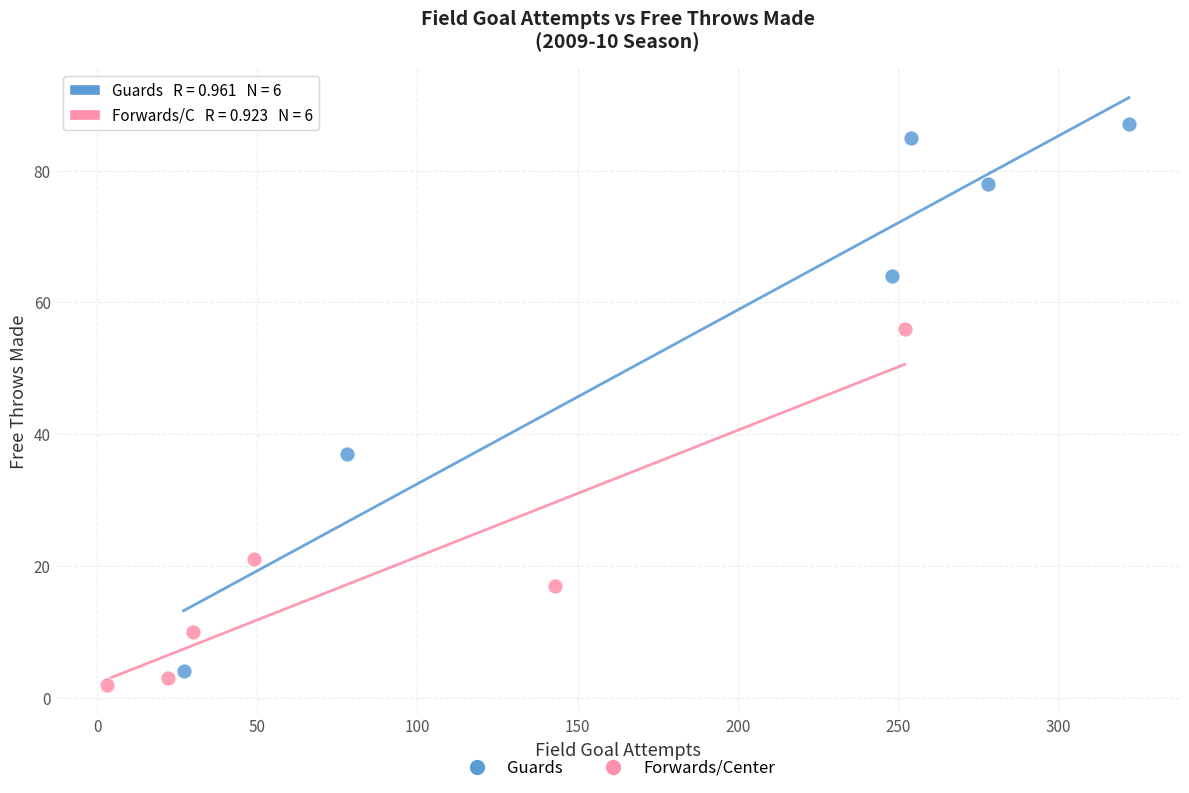

Which series contains the highest Y value?

Guards